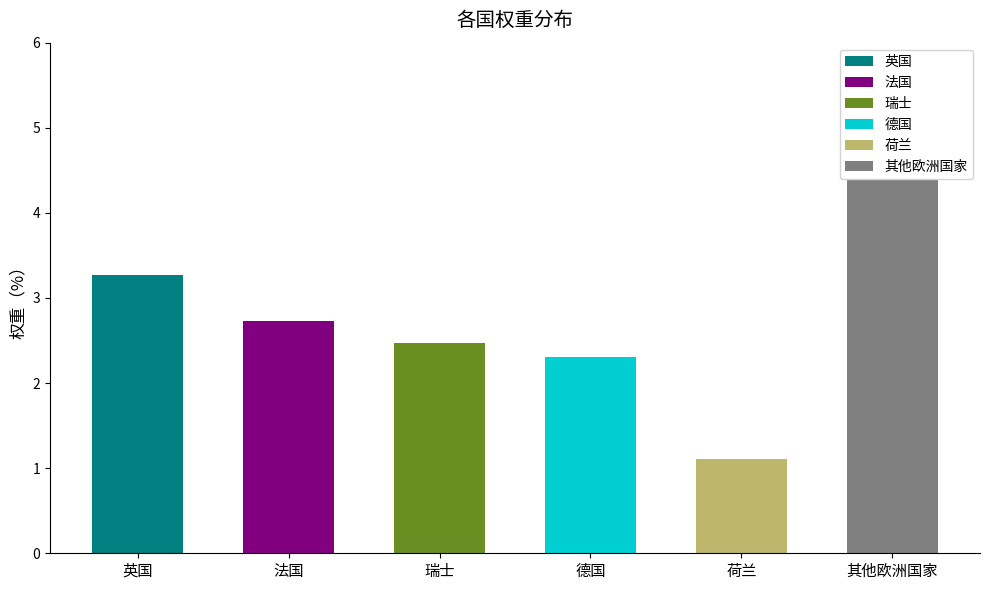

What is the change in value from 英国 to 法国?

-0.5